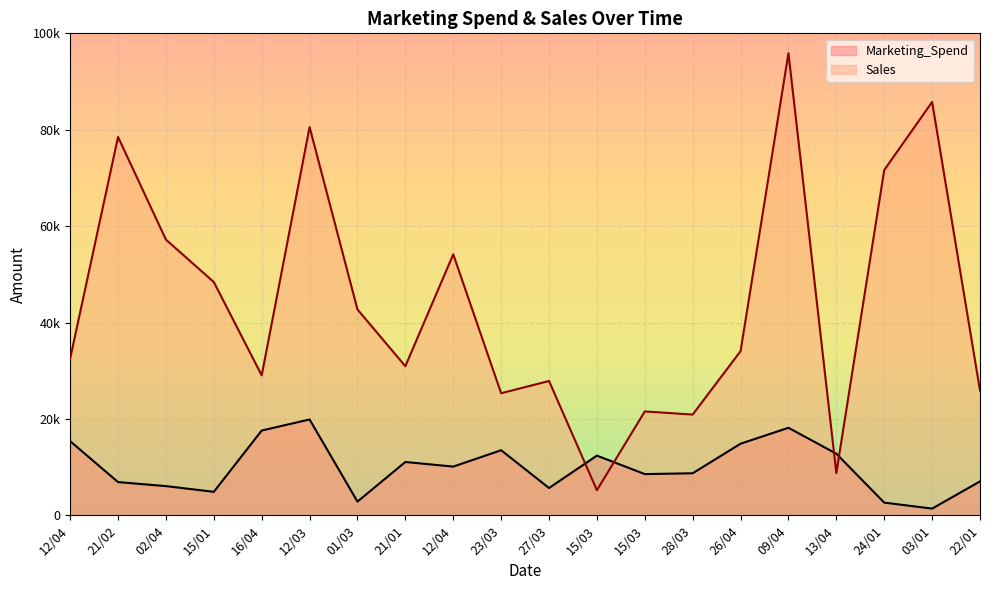

What is the label of the 5th point from the left?

16/04